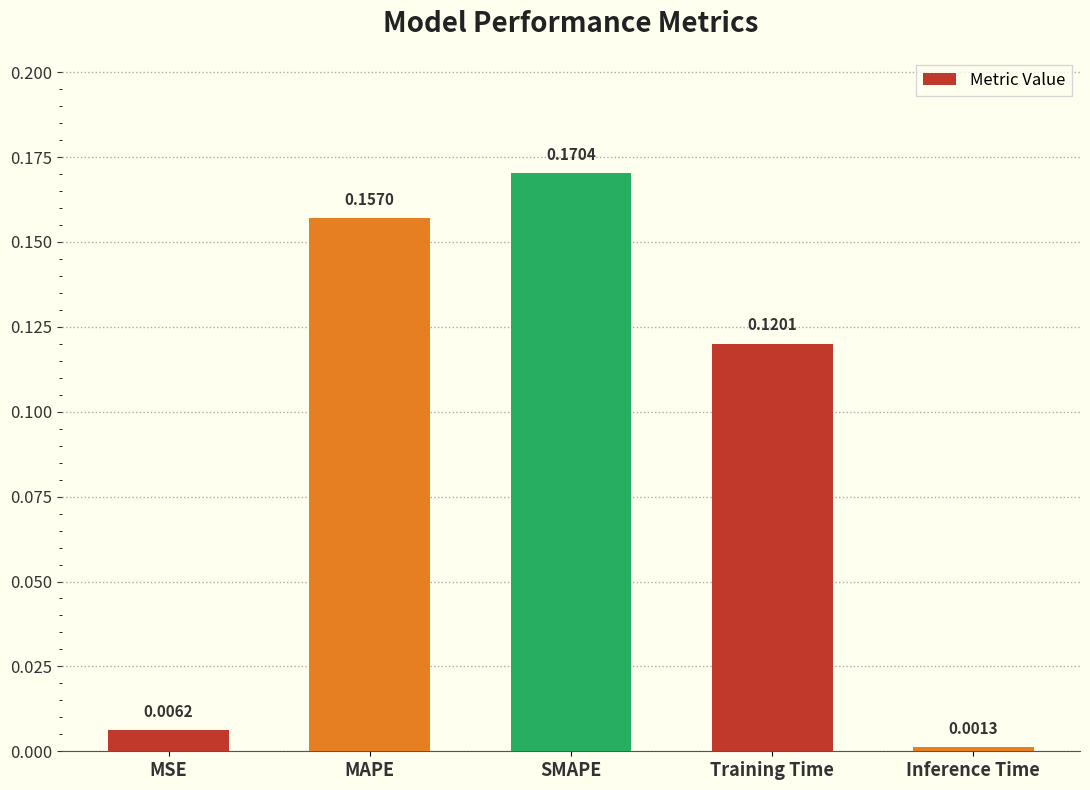

Which has a higher value, MSE or SMAPE?

SMAPE